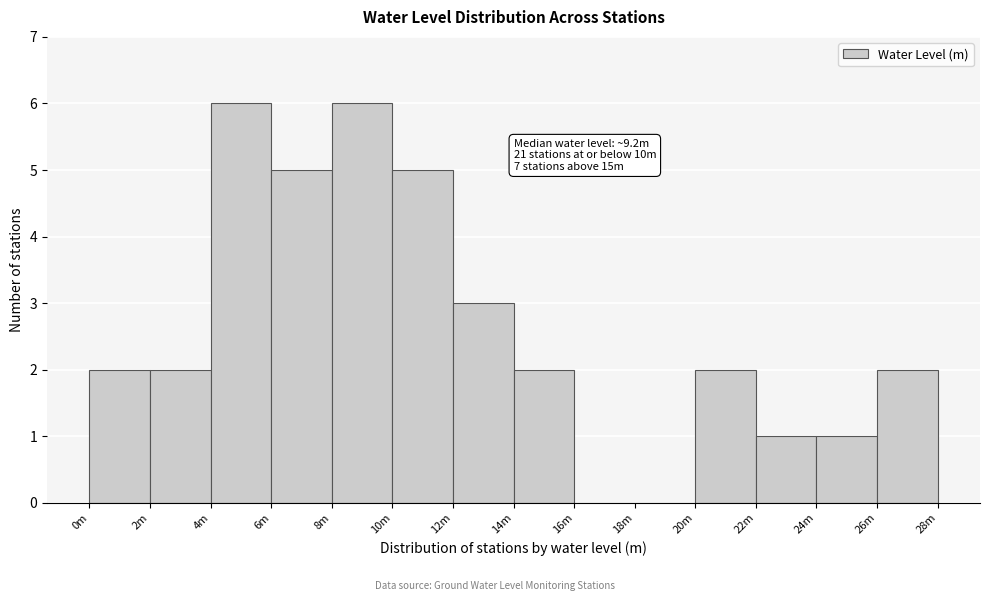

Reading right to left, transcribe all the data shown in this chart.

26m=2	24m=1	22m=1	20m=2	18m=0	16m=0	14m=2	12m=3	10m=5	8m=6	6m=5	4m=6	2m=2	0m=2